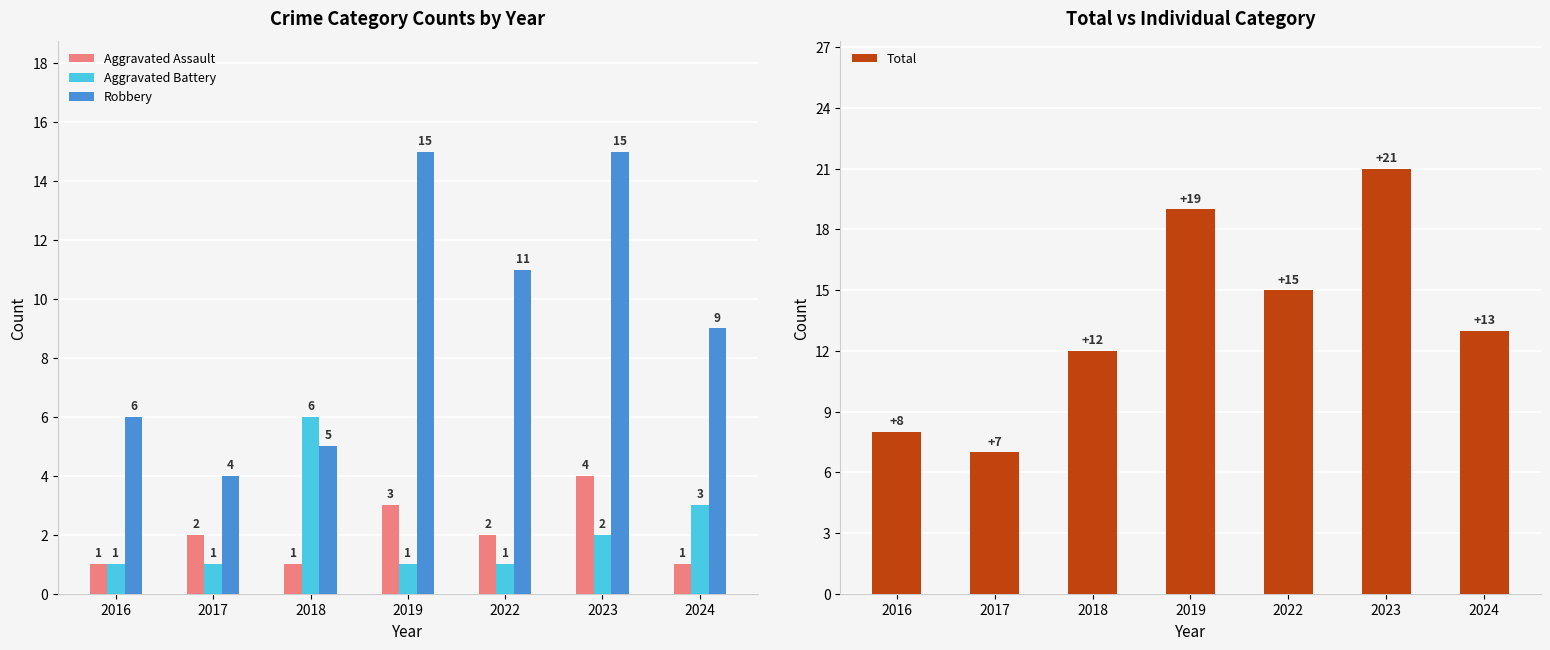

What is the minimum value shown in the chart?

1